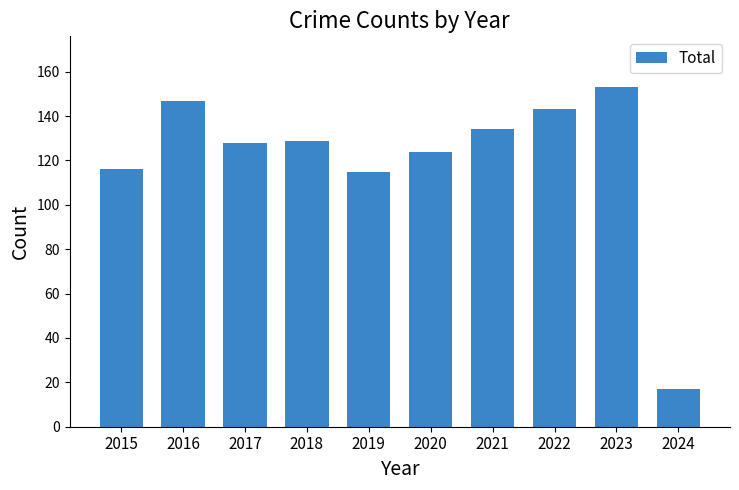

At which category does the chart reach its peak across all series?

2023